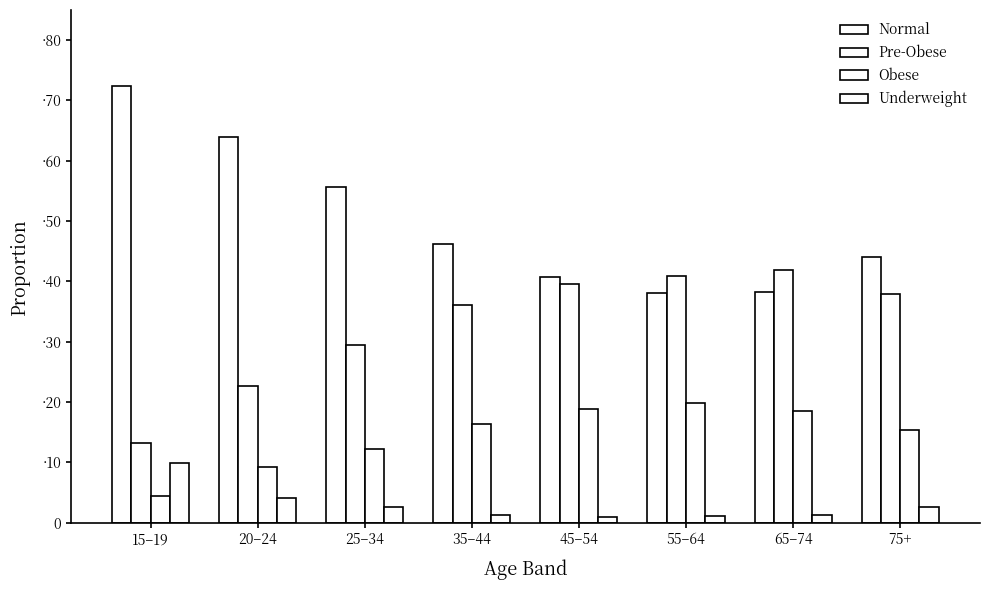

True or false: Obese has a value of 0.1 at 35–44.

False